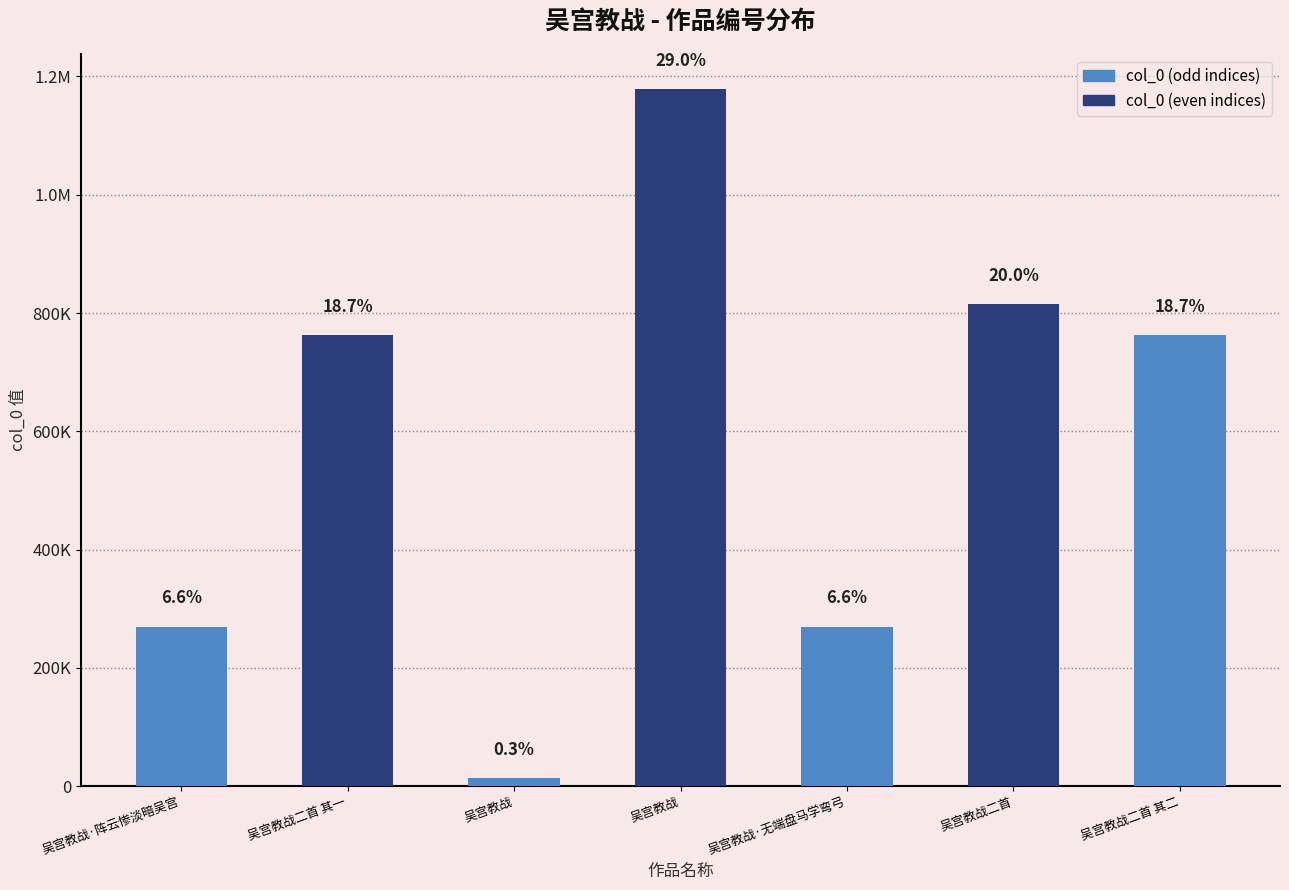

Which has a higher value, 吴宫教战·无端盘马学弯弓 or 吴宫教战二首 其二?

吴宫教战二首 其二